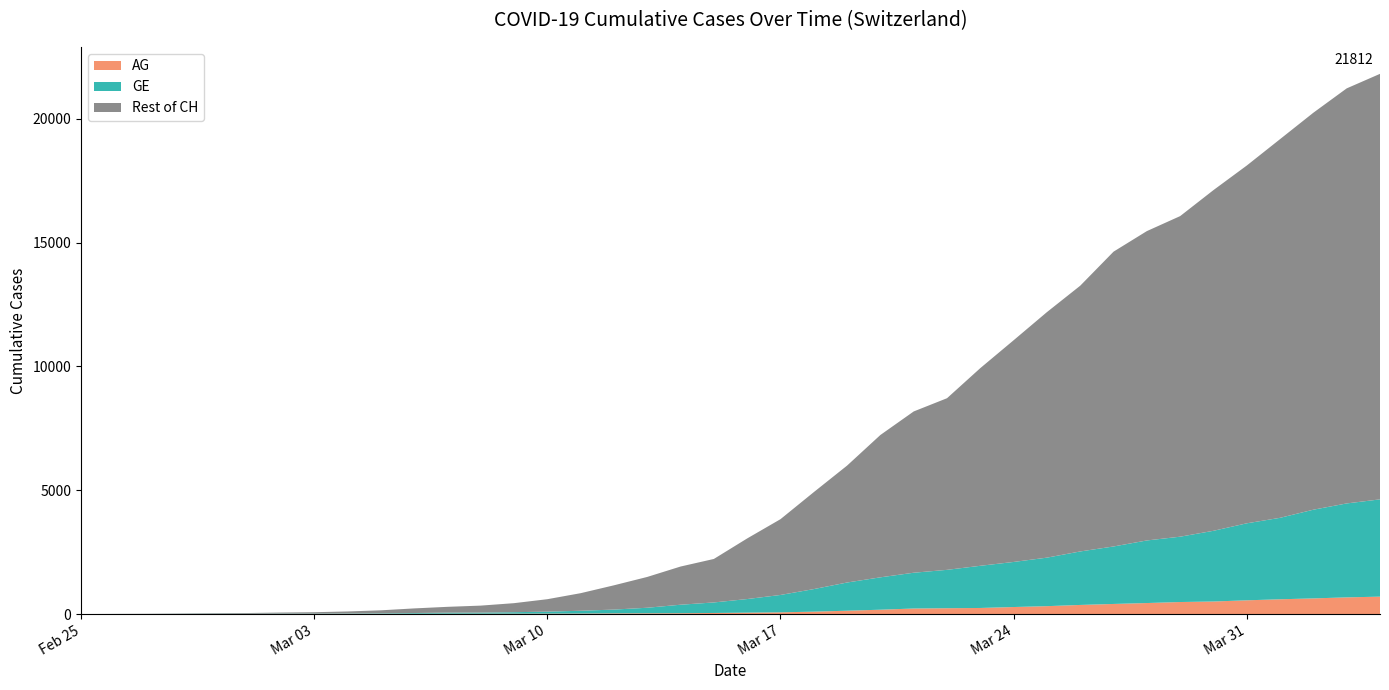

Reading left to right, extract all data points from this chart.

CH: 2020-02-25=0	2020-02-26=5	2020-02-27=10	2020-02-28=20	2020-02-29=33	2020-03-01=41	2020-03-02=60	2020-03-03=74	2020-03-04=104	2020-03-05=150	2020-03-06=227	2020-03-07=291	2020-03-08=340	2020-03-09=439	2020-03-10=599	2020-03-11=842	2020-03-12=1160	2020-03-13=1498	2020-03-14=1918	2020-03-15=2224	2020-03-16=3052	2020-03-17=3830	2020-03-18=4922	2020-03-19=5994	2020-03-20=7230	2020-03-21=8180	2020-03-22=8714	2020-03-23=9930	2020-03-24=11055	2020-03-25=12191	2020-03-26=13258	2020-03-27=14632	2020-03-28=15462	2020-03-29=16068	2020-03-30=17118	2020-03-31=18110	2020-04-01=19176	2020-04-02=20243	2020-04-03=21225	2020-04-04=21812
GE: 2020-02-25=0	2020-02-26=1	2020-02-27=1	2020-02-28=4	2020-02-29=8	2020-03-01=9	2020-03-02=13	2020-03-03=13	2020-03-04=15	2020-03-05=20	2020-03-06=29	2020-03-07=42	2020-03-08=44	2020-03-09=59	2020-03-10=79	2020-03-11=112	2020-03-12=153	2020-03-13=224	2020-03-14=343	2020-03-15=425	2020-03-16=549	2020-03-17=701	2020-03-18=911	2020-03-19=1139	2020-03-20=1307	2020-03-21=1445	2020-03-22=1549	2020-03-23=1703	2020-03-24=1820	2020-03-25=1959	2020-03-26=2160	2020-03-27=2321	2020-03-28=2527	2020-03-29=2638	2020-03-30=2855	2020-03-31=3109	2020-04-01=3289	2020-04-02=3582	2020-04-03=3793	2020-04-04=3928
AG: 2020-02-25=0	2020-02-26=1	2020-02-27=1	2020-02-28=1	2020-02-29=3	2020-03-01=4	2020-03-02=7	2020-03-03=7	2020-03-04=10	2020-03-05=11	2020-03-06=12	2020-03-07=14	2020-03-08=14	2020-03-09=15	2020-03-10=18	2020-03-11=20	2020-03-12=27	2020-03-13=30	2020-03-14=33	2020-03-15=43	2020-03-16=56	2020-03-17=69	2020-03-18=96	2020-03-19=134	2020-03-20=175	2020-03-21=223	2020-03-22=235	2020-03-23=245	2020-03-24=283	2020-03-25=318	2020-03-26=367	2020-03-27=407	2020-03-28=444	2020-03-29=485	2020-03-30=506	2020-03-31=554	2020-04-01=596	2020-04-02=631	2020-04-03=673	2020-04-04=702